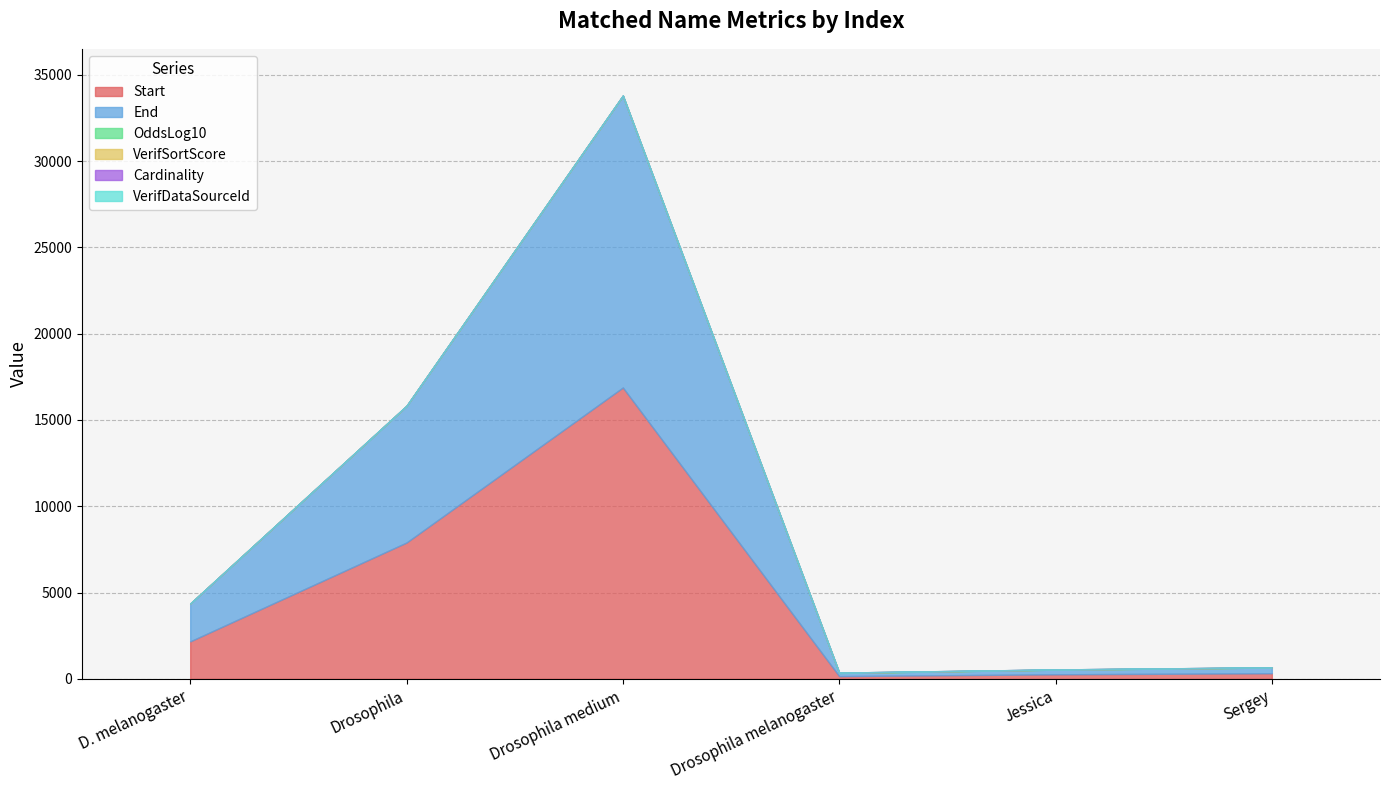

How many intersections are there between OddsLog10 and VerifSortScore?

3